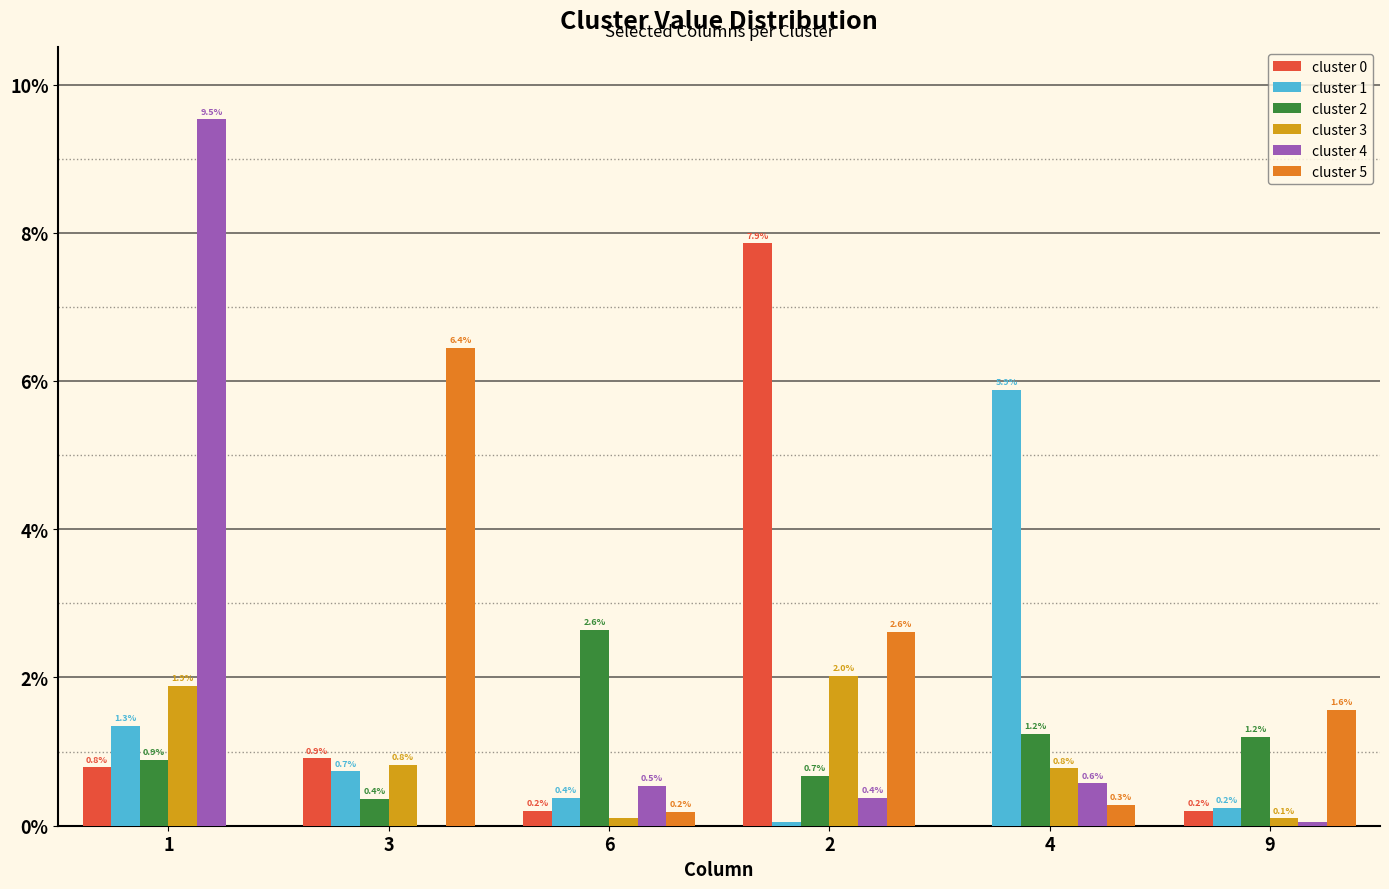

Reading left to right, extract all data points from this chart.

cluster 0: 1=0.0	3=0.0	6=0.0	2=0.1	4=0.0	9=0.0
cluster 1: 1=0.0	3=0.0	6=0.0	2=0.0	4=0.1	9=0.0
cluster 2: 1=0.0	3=0.0	6=0.0	2=0.0	4=0.0	9=0.0
cluster 3: 1=0.0	3=0.0	6=0.0	2=0.0	4=0.0	9=0.0
cluster 4: 1=0.1	3=0.0	6=0.0	2=0.0	4=0.0	9=0.0
cluster 5: 1=0.0	3=0.1	6=0.0	2=0.0	4=0.0	9=0.0